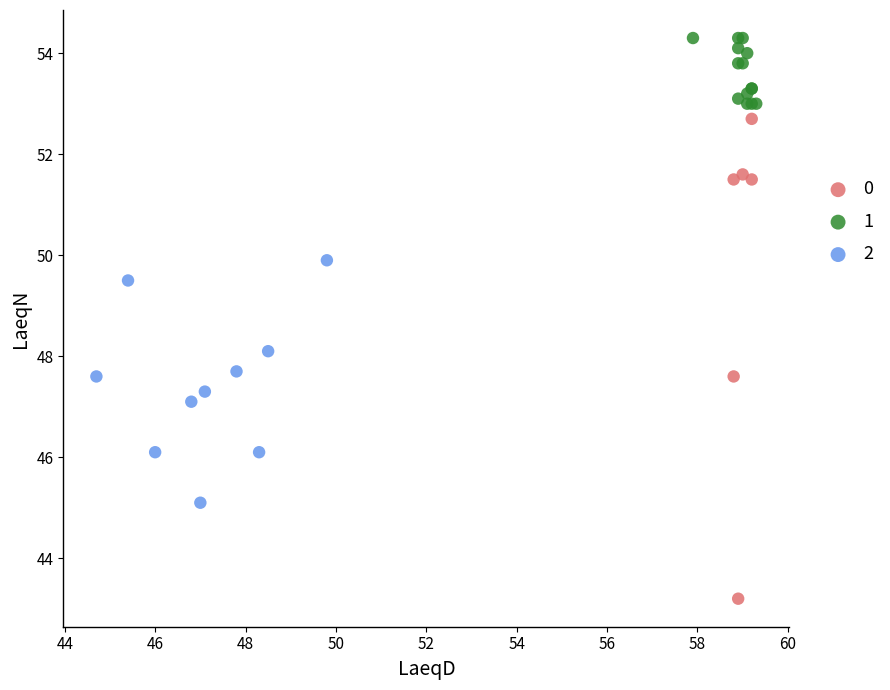

What are all the series names shown in the legend?

0, 1, 2